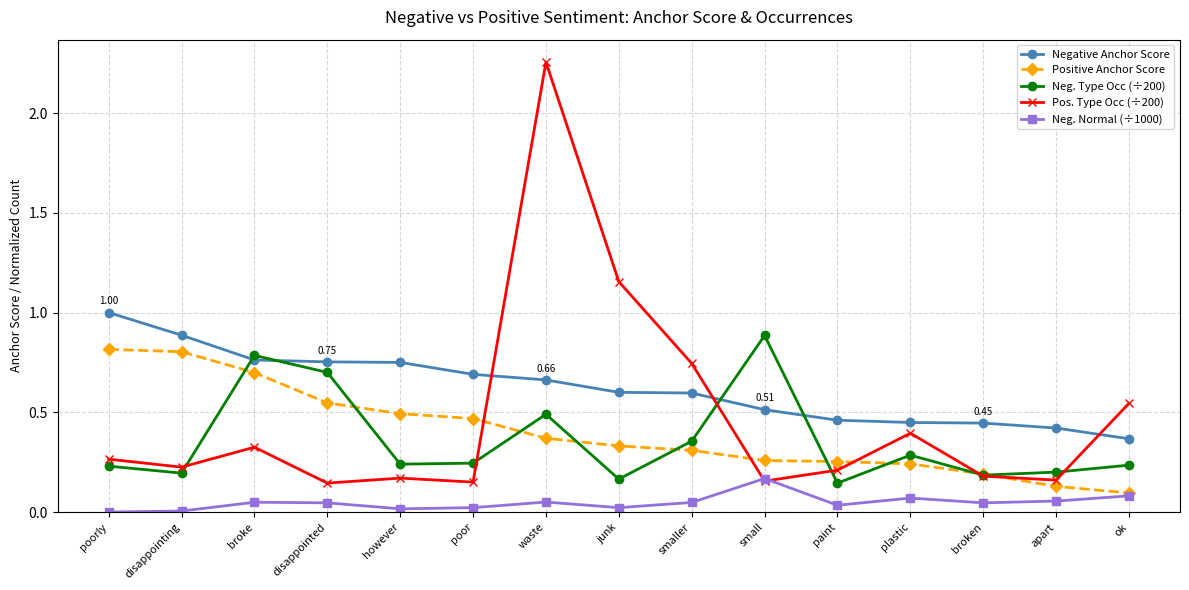

True or false: Neg. Normal (÷1000) and Negative Anchor Score intersect in this chart.

False